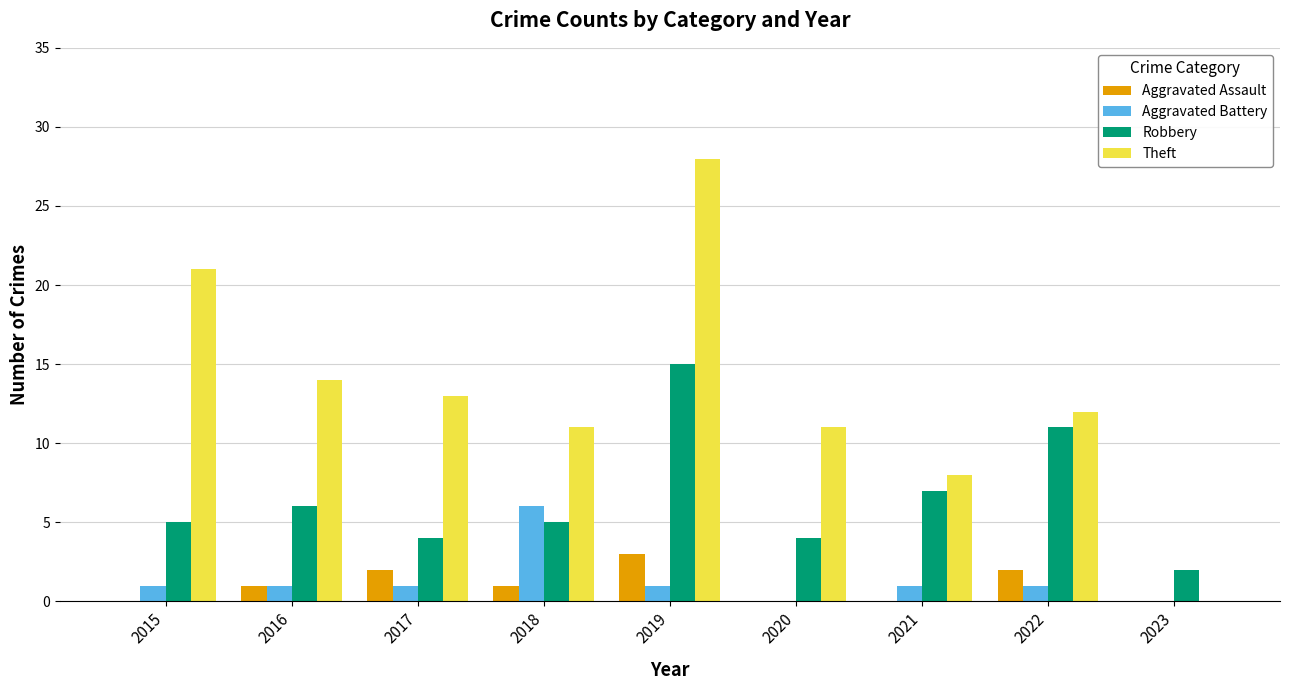

At which label does Theft reach its peak?

2019